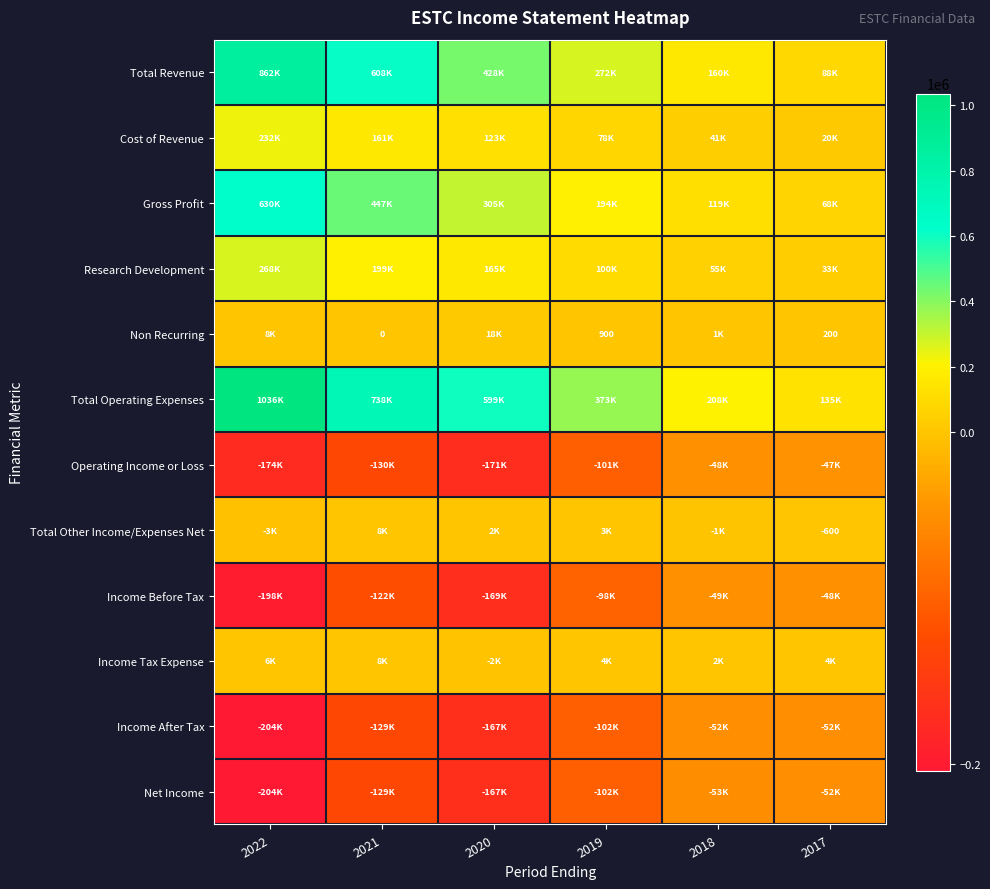

The value of Total Other Income/Expenses Net at 2017 is -600. True or false?

True